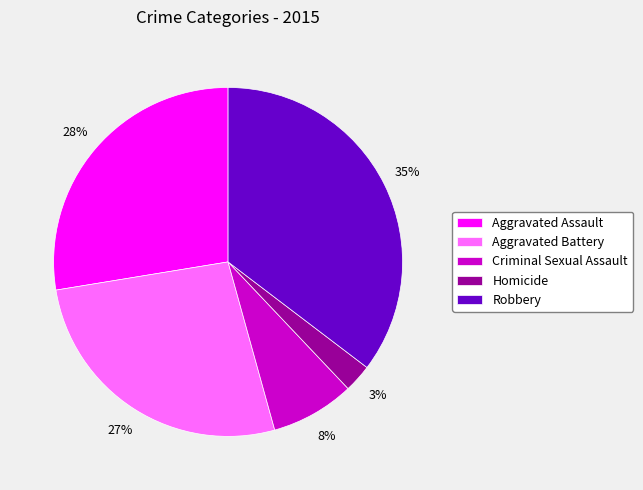

Is there a majority slice in this chart?

No